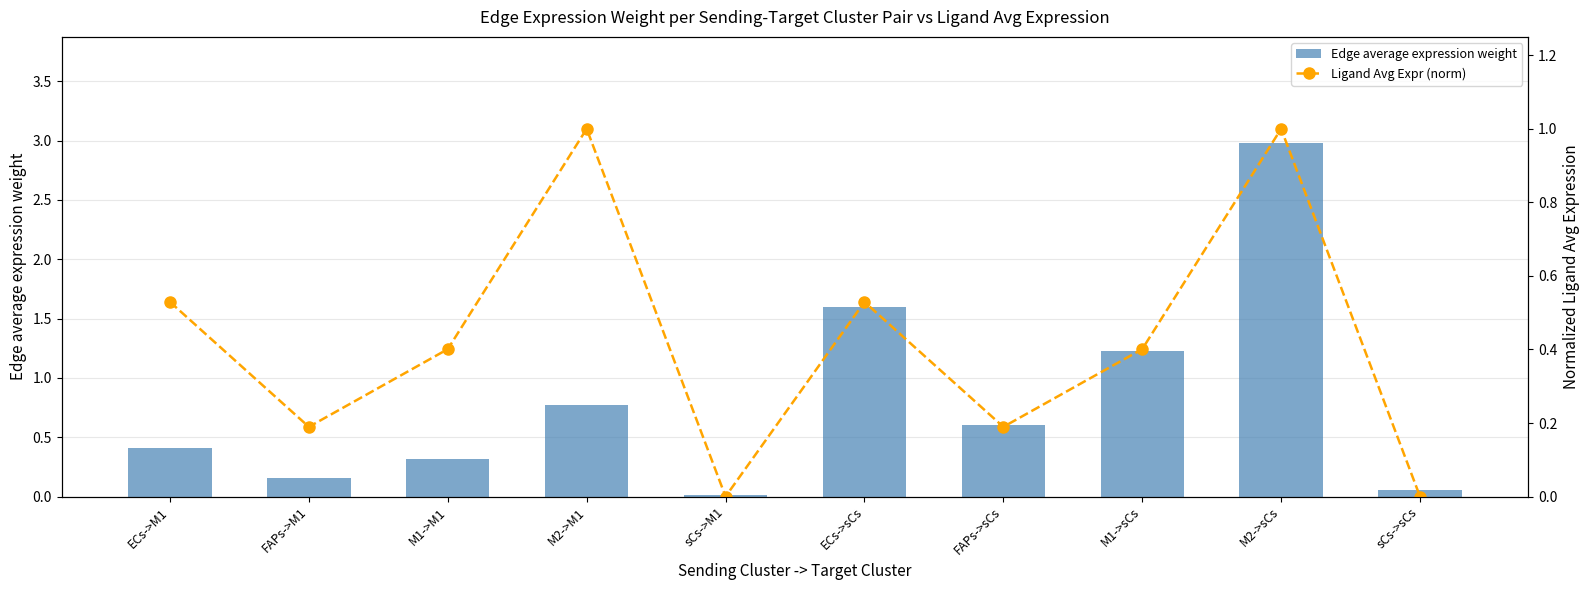

What position from the right is sCs->sCs?

1